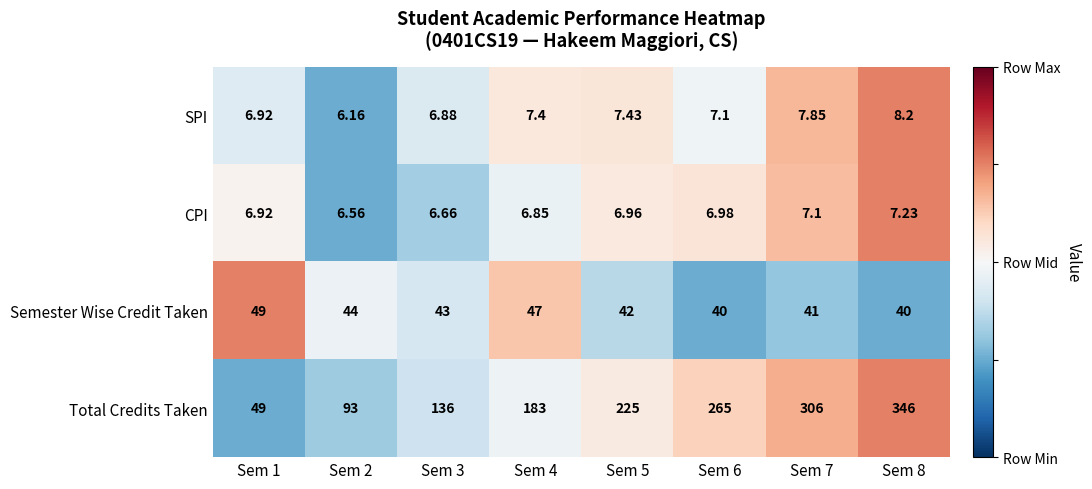

Which series has the largest range (max minus min)?

Total Credits Taken